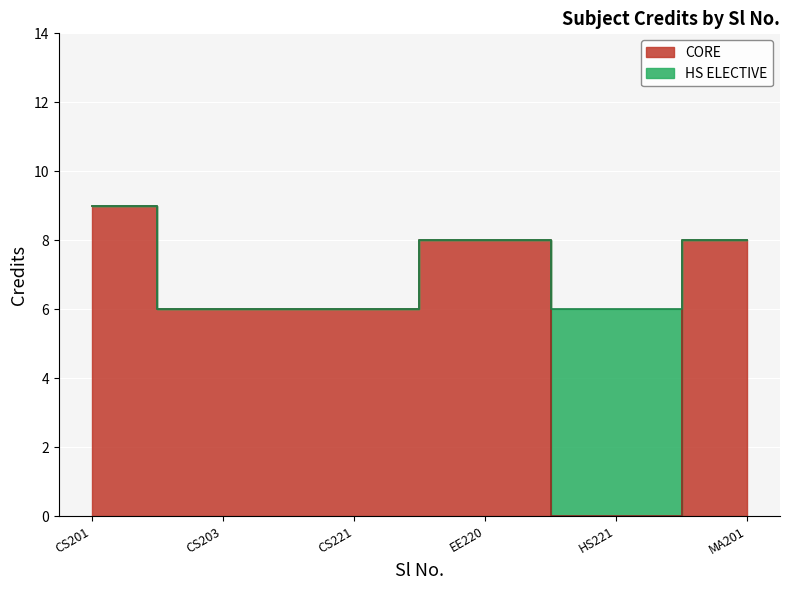

How many values are between 6 and 8?

5